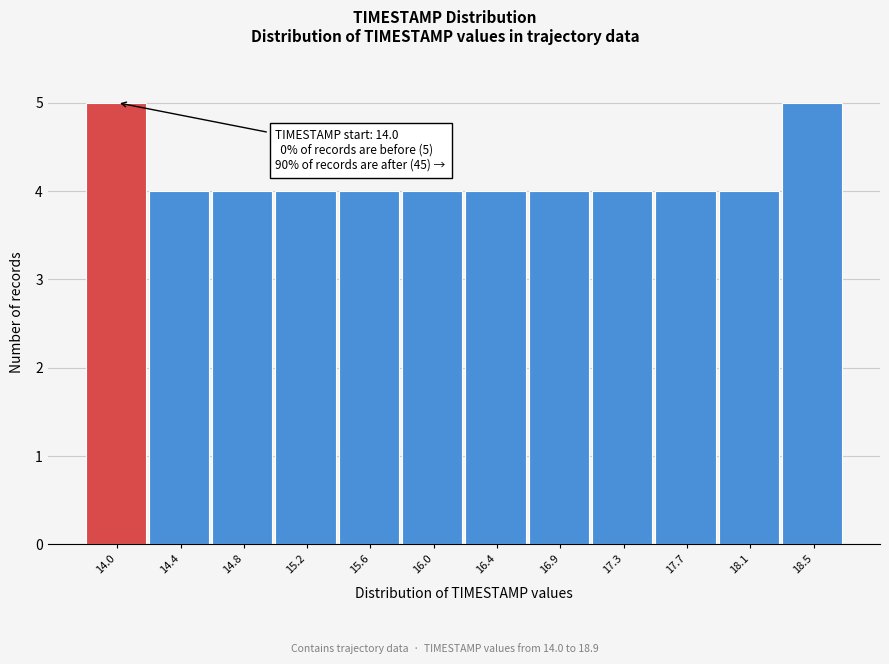

Reading left to right, what are all the values shown in this chart?

5	4	4	4	4	4	4	4	4	4	4	5